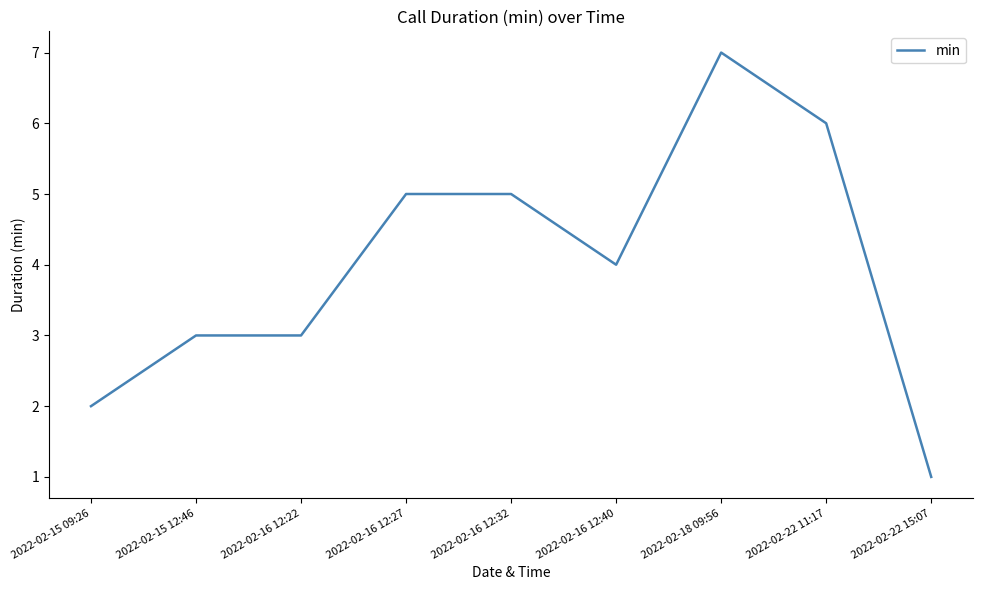

Approximately how many times larger is the value at 2022-02-15 09:26 compared to 2022-02-16 12:32?

0.4